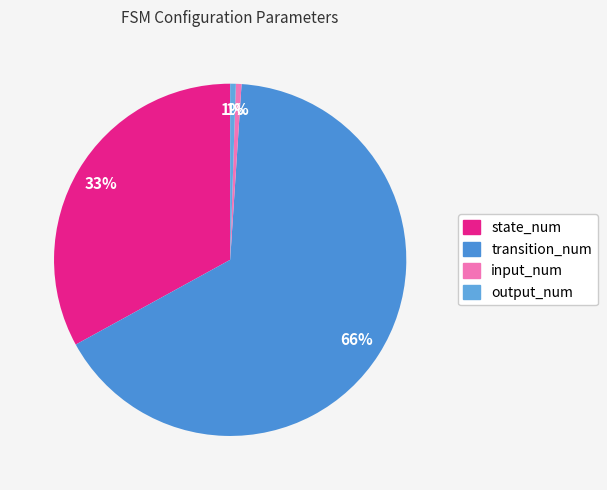

The transition_num slice represents 80% of the pie. True or false?

False